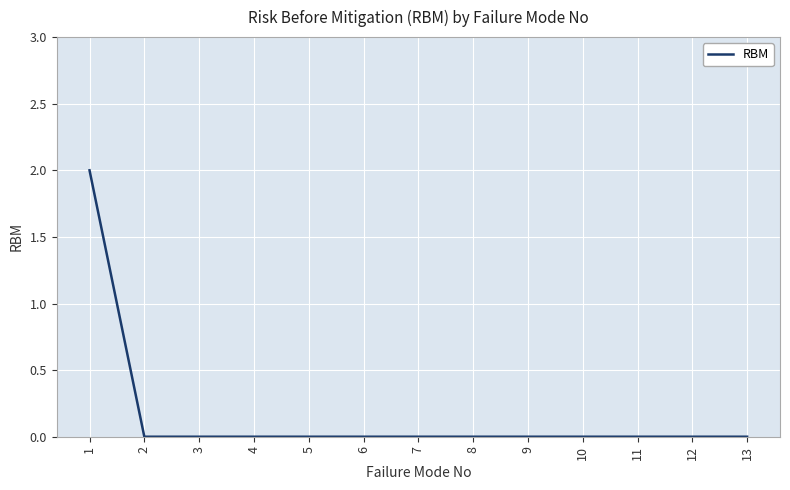

Is it true that the value at 7 is 1?

False